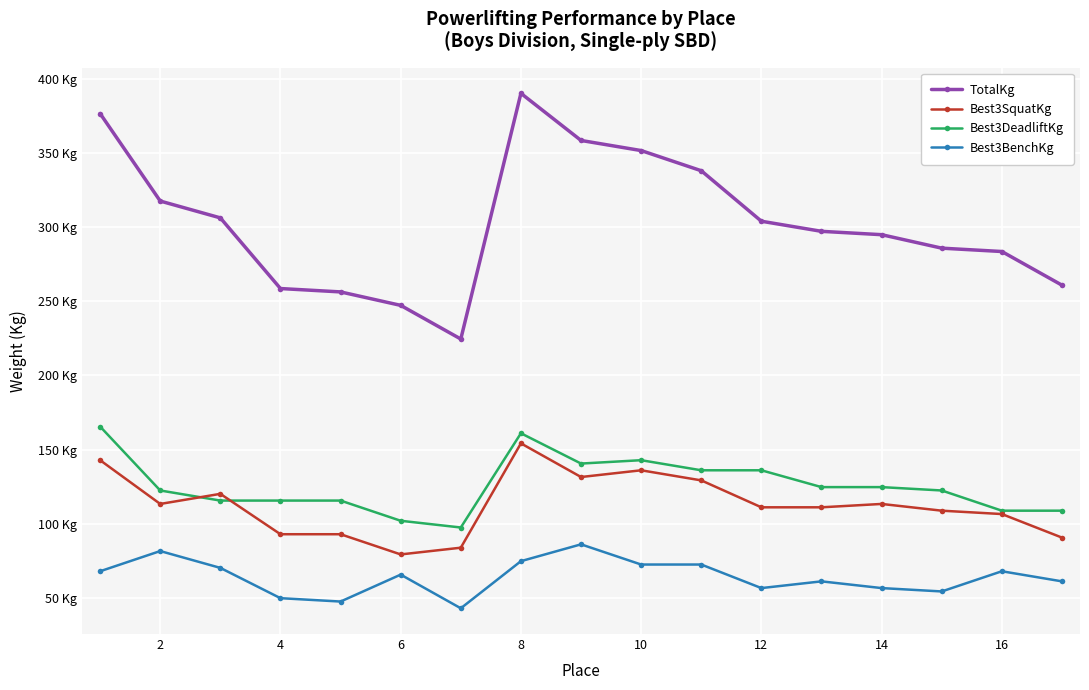

True or false: TotalKg and Best3BenchKg intersect in this chart.

False